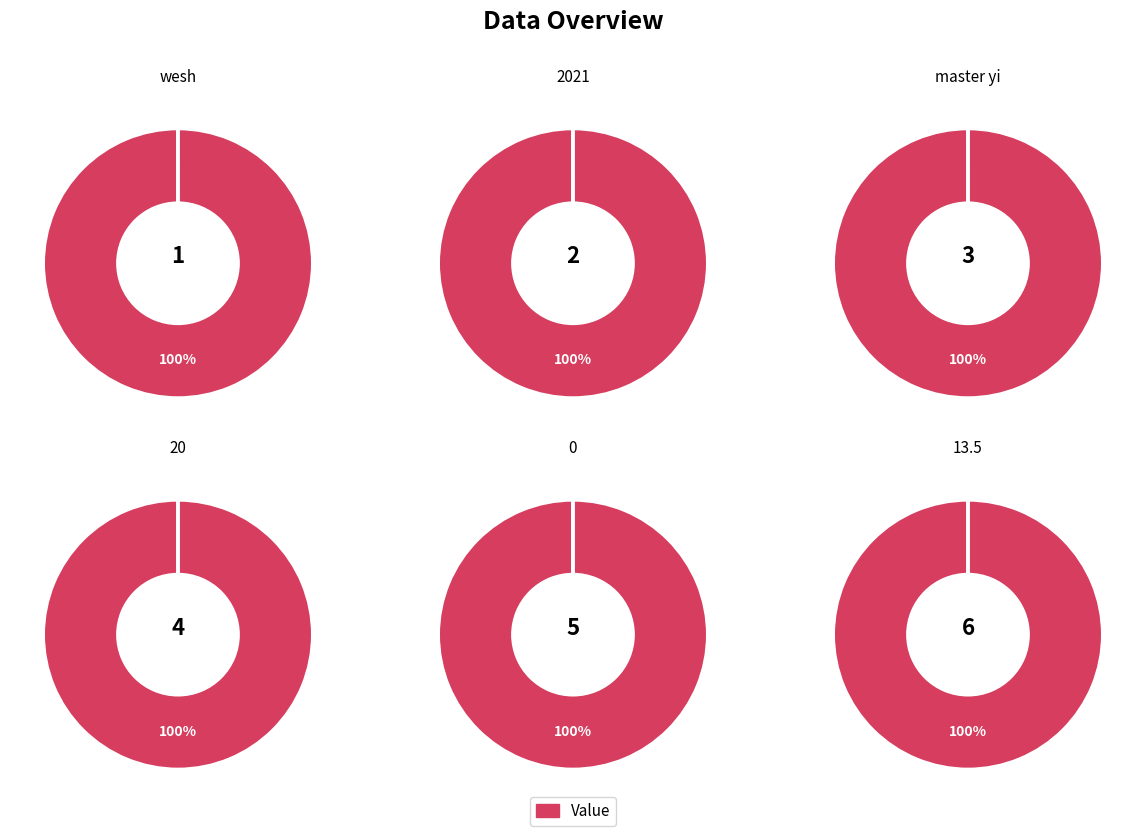

How many slices are in this pie chart?

6